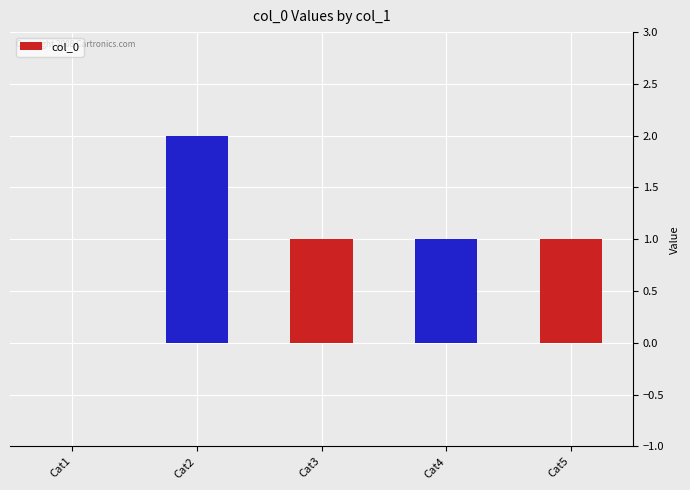

True or false: the data shows 1 at Cat3.

True